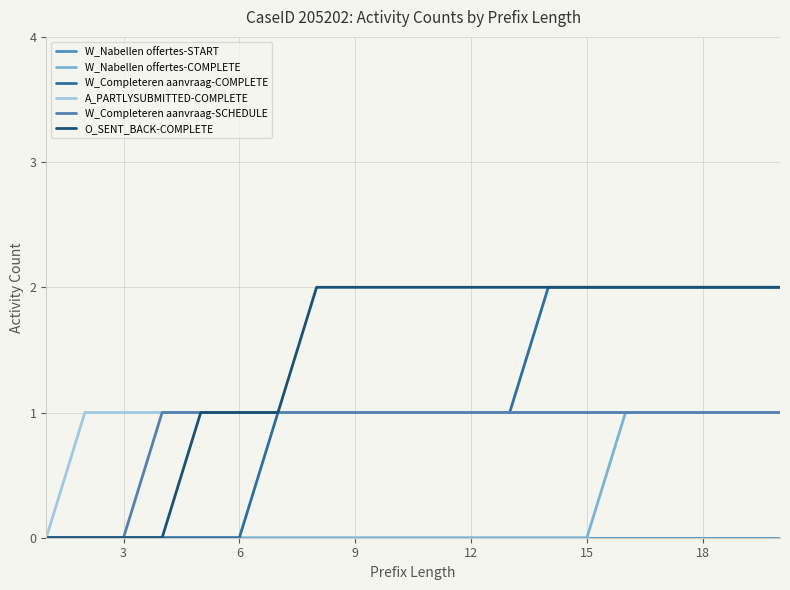

Reading left to right, transcribe all the data shown in this chart.

W_Nabellen offertes-START: 0	0	0	0	0	0	0	0	0	0	0	0	0	0	0	0	0	0	0	0
W_Nabellen offertes-COMPLETE: 0	0	0	0	0	0	0	0	0	0	0	0	0	0	0	1	1	1	1	1
W_Completeren aanvraag-COMPLETE: 0	0	0	0	0	0	1	1	1	1	1	1	1	2	2	2	2	2	2	2
A_PARTLYSUBMITTED-COMPLETE: 0	1	1	1	1	1	1	1	1	1	1	1	1	1	1	1	1	1	1	1
W_Completeren aanvraag-SCHEDULE: 0	0	0	1	1	1	1	1	1	1	1	1	1	1	1	1	1	1	1	1
O_SENT_BACK-COMPLETE: 0	0	0	0	1	1	1	2	2	2	2	2	2	2	2	2	2	2	2	2